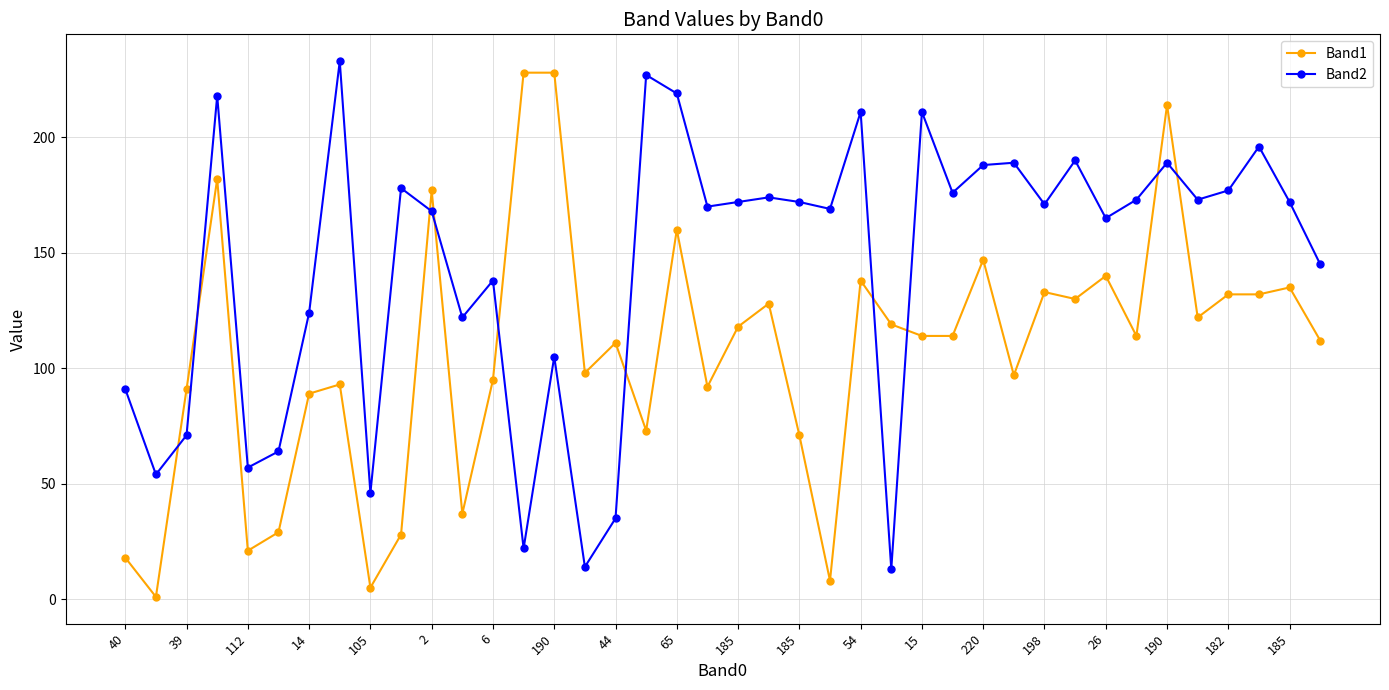

Which series ends up on top after the final intersection of Band2 and Band1?

Band2